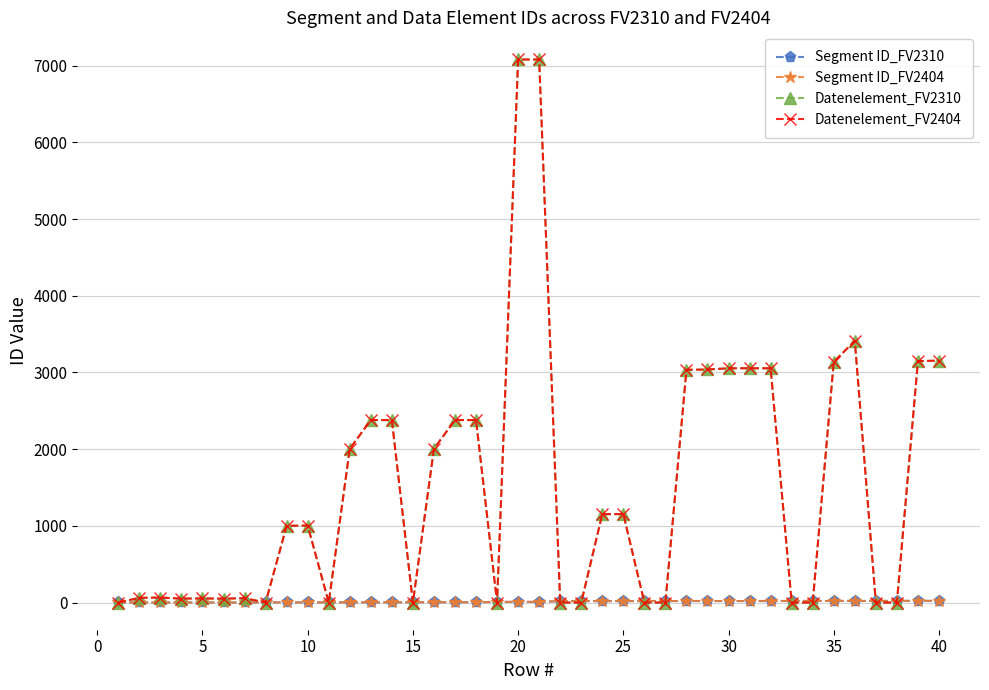

Does the chart have visible grid lines?

Yes